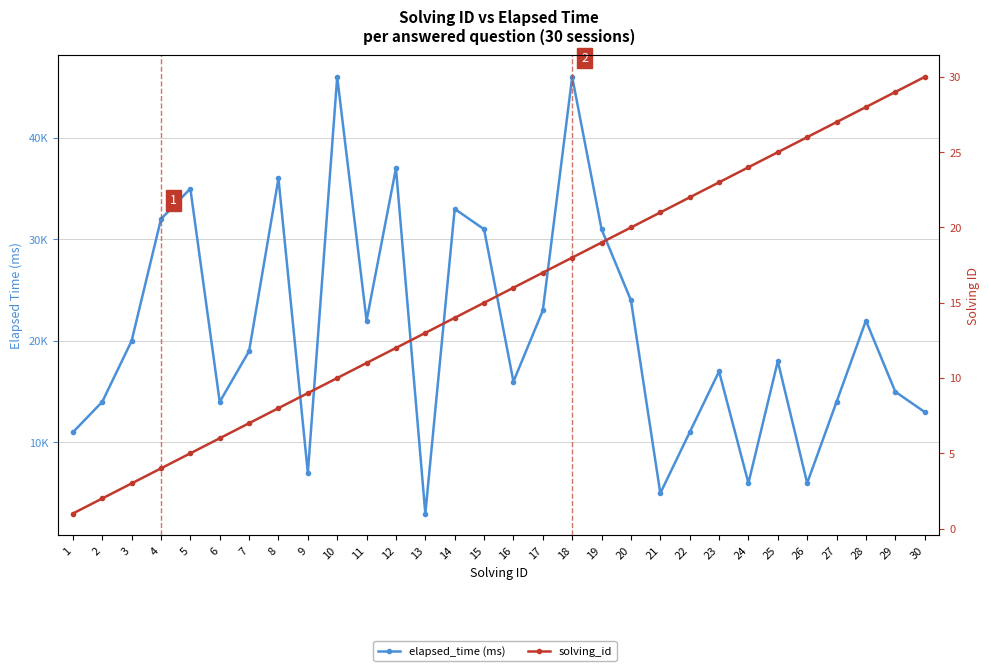

At which label is elapsed_time (ms) closest to 24500?

20